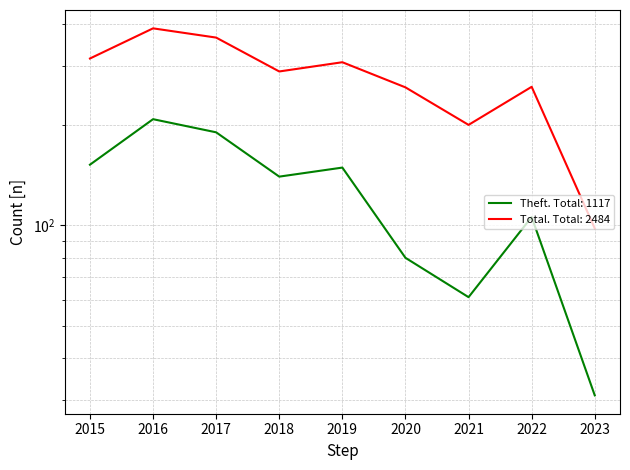

What is the spread (max minus min) of values at 2020?

179